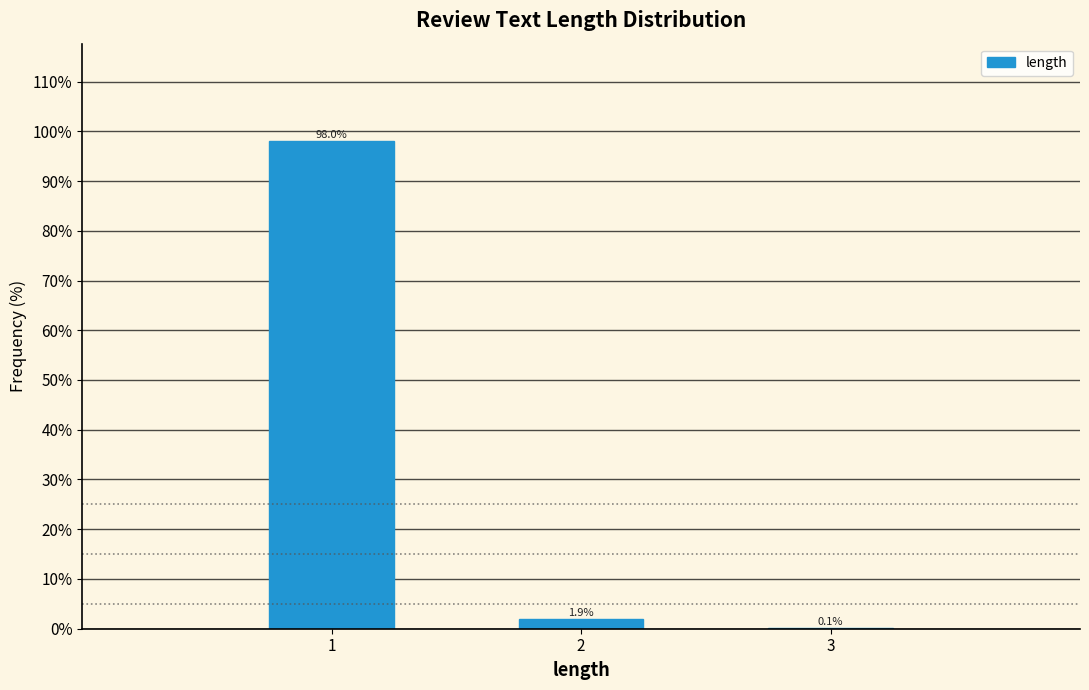

Reading left to right, what are all the values shown in this chart?

1=98.0	2=1.9	3=0.1